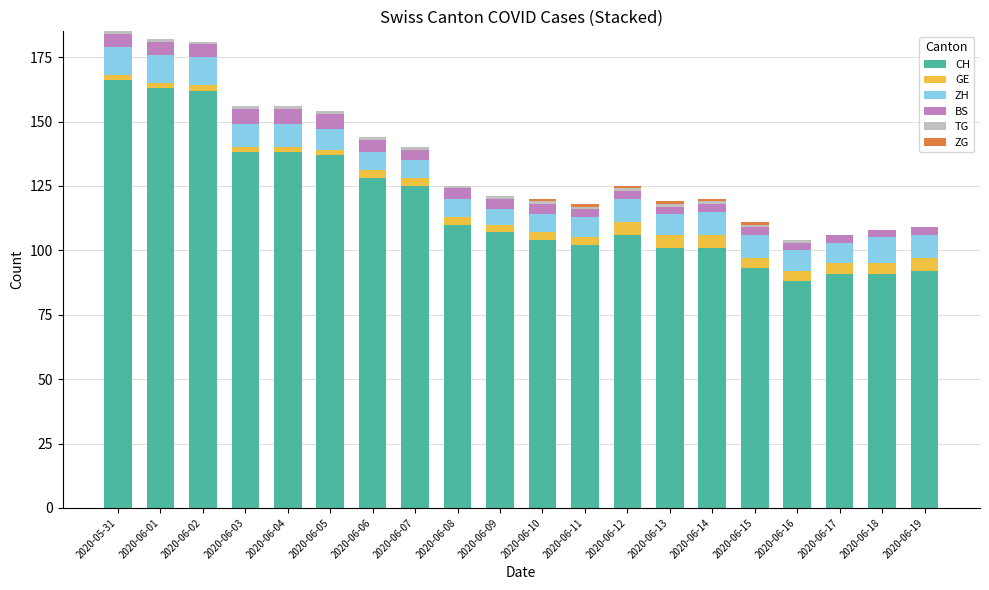

What is the highest value of the CH series?

166